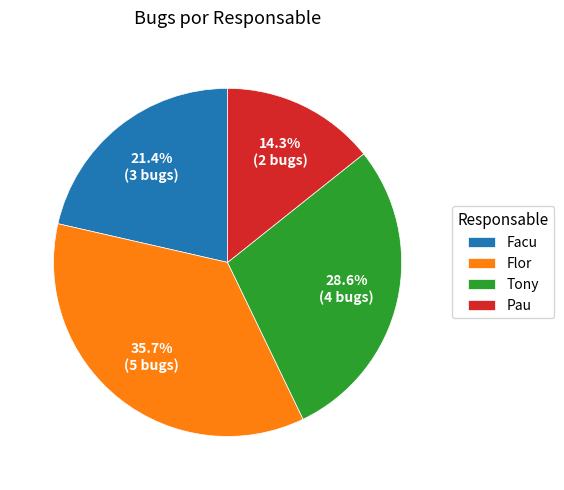

To the nearest percent, what is the combined percentage of Tony and Flor?

64%